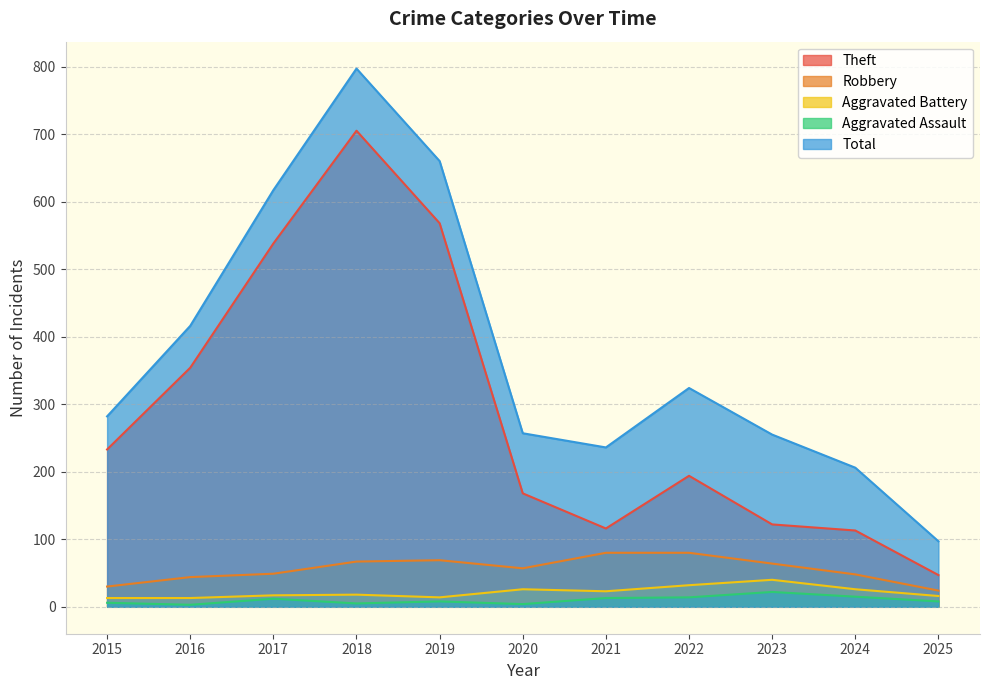

How many data points does each series have?

11